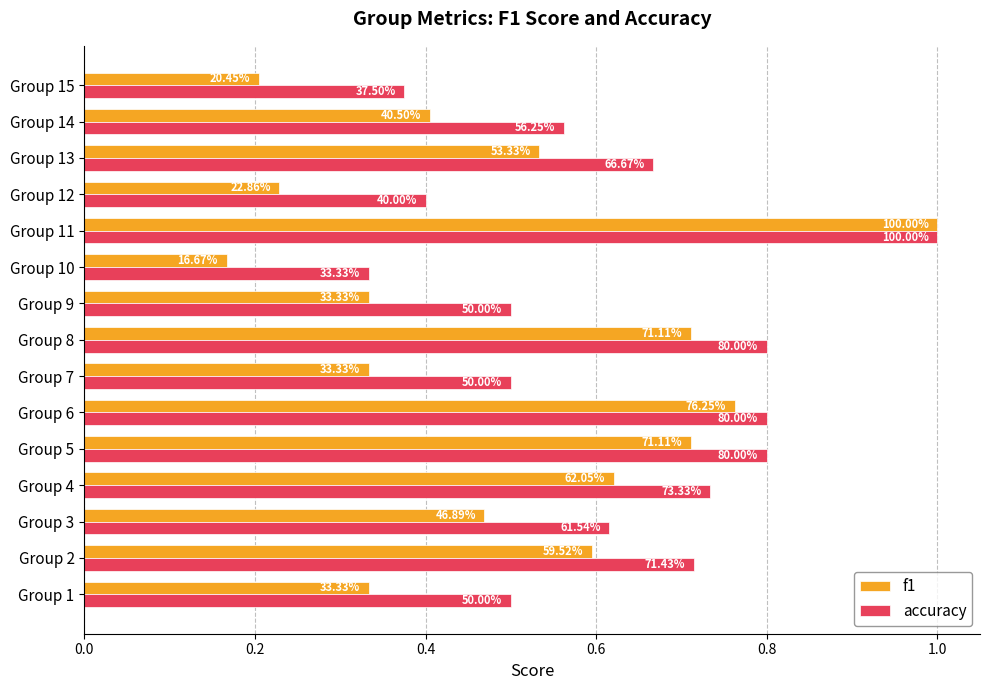

What are all the series names shown in the legend?

f1, accuracy